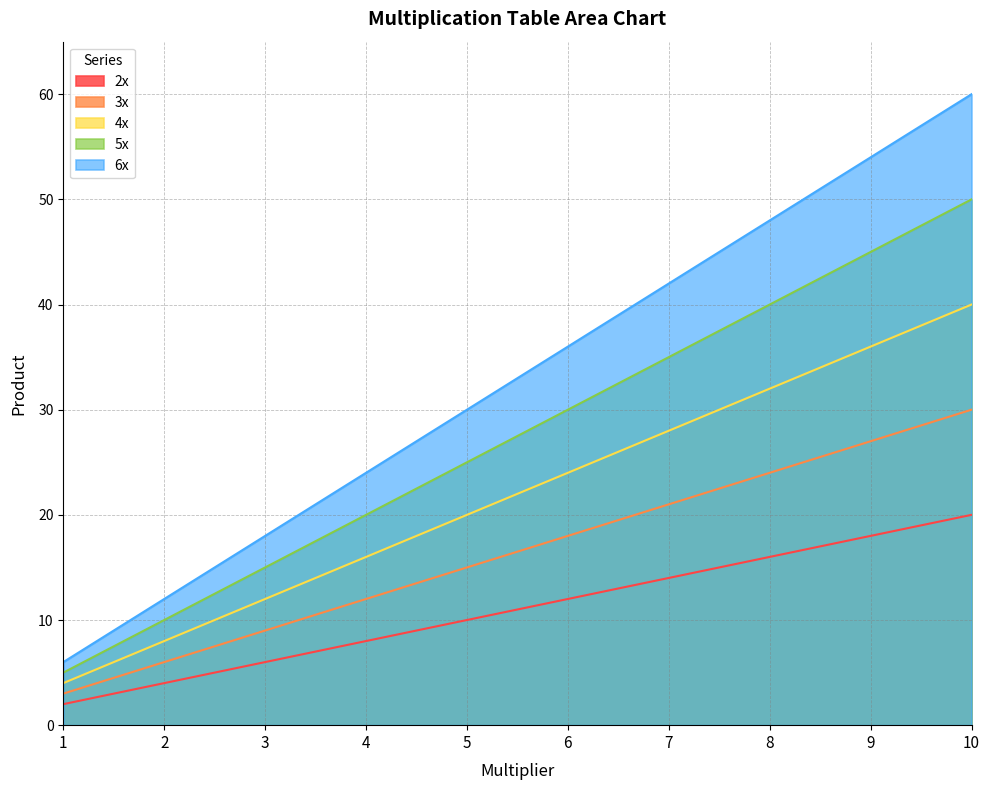

Count the 6x values in the range 18 to 48.

6